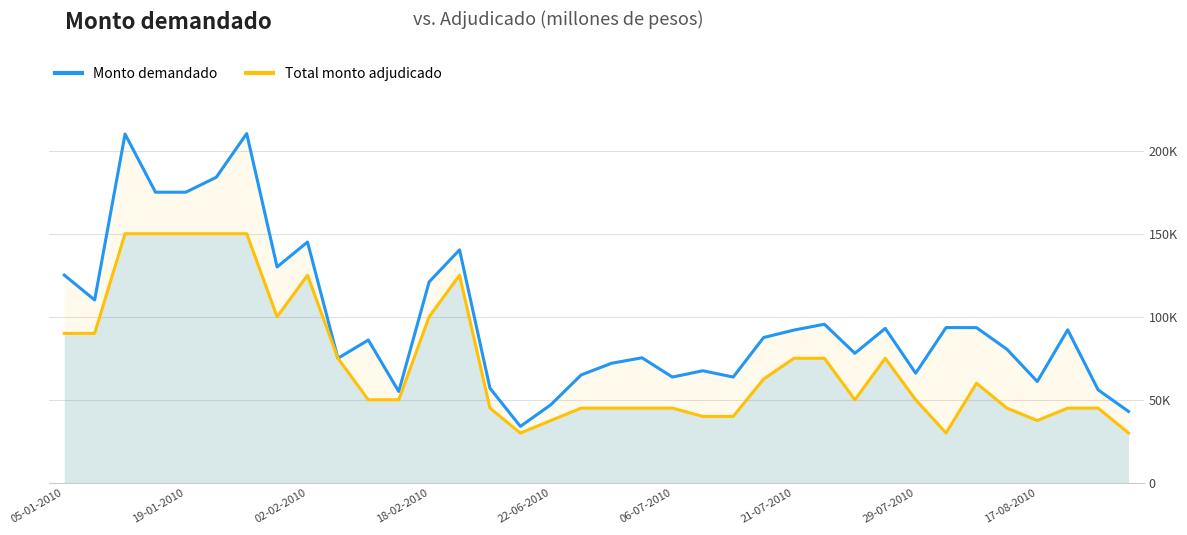

True or false: Monto demandado and Total monto adjudicado cross at least once.

False